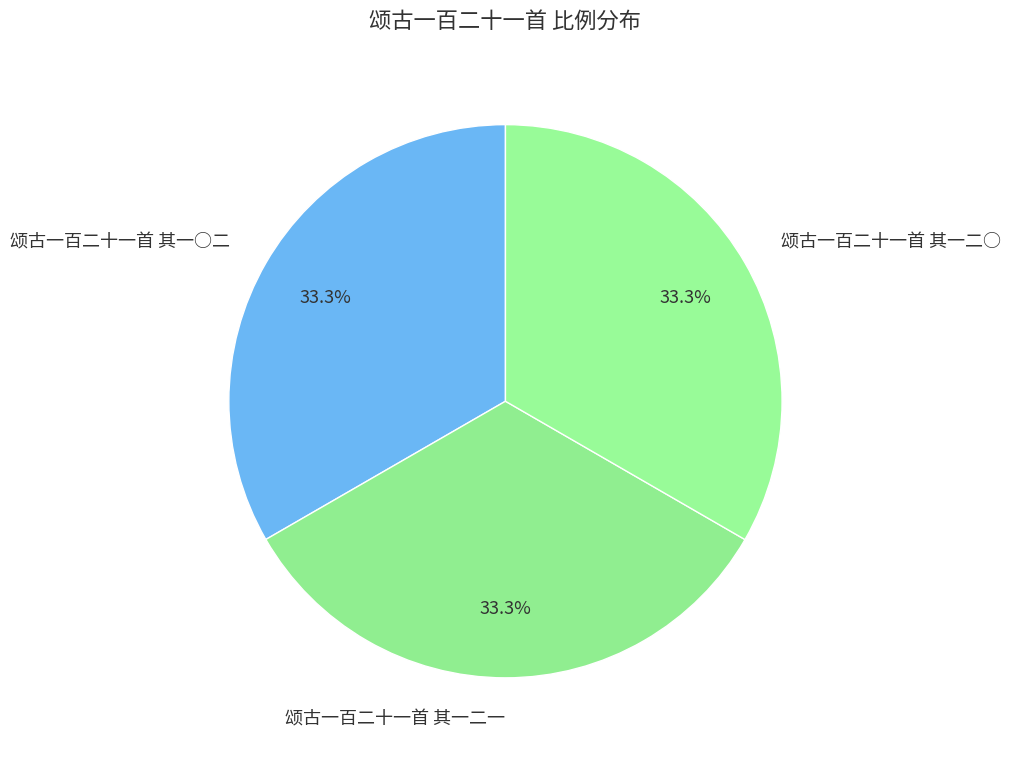

Is it true that 颂古一百二十一首 其一二一 is 44% of the pie?

False